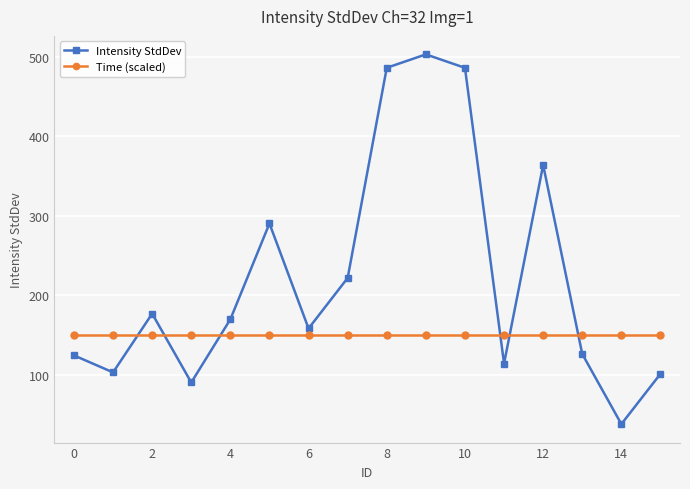

How many series are shown in this chart?

2